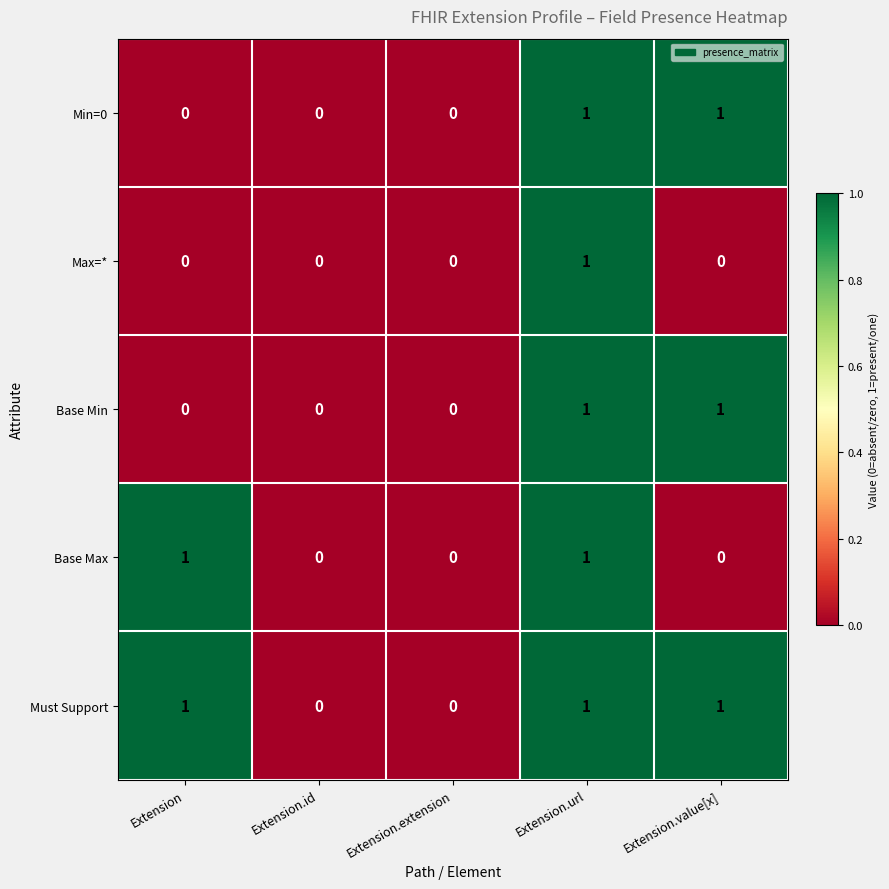

Reading right to left, transcribe all the data shown in this chart.

Min=0: Extension.value[x]=1	Extension.url=1	Extension.extension=0	Extension.id=0	Extension=0
Max=*: Extension.value[x]=0	Extension.url=1	Extension.extension=0	Extension.id=0	Extension=0
Base Min: Extension.value[x]=1	Extension.url=1	Extension.extension=0	Extension.id=0	Extension=0
Base Max: Extension.value[x]=0	Extension.url=1	Extension.extension=0	Extension.id=0	Extension=1
Must Support: Extension.value[x]=1	Extension.url=1	Extension.extension=0	Extension.id=0	Extension=1